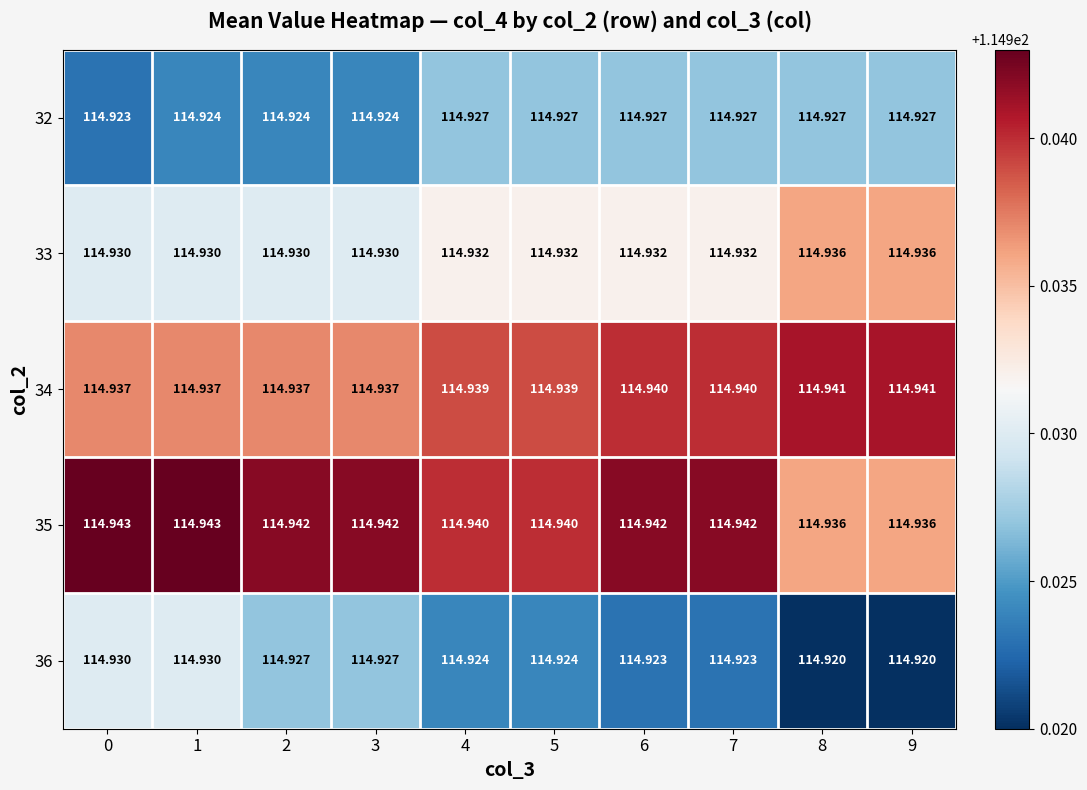

Is the value of 36 at 4 greater than the value of 35 at 8?

No